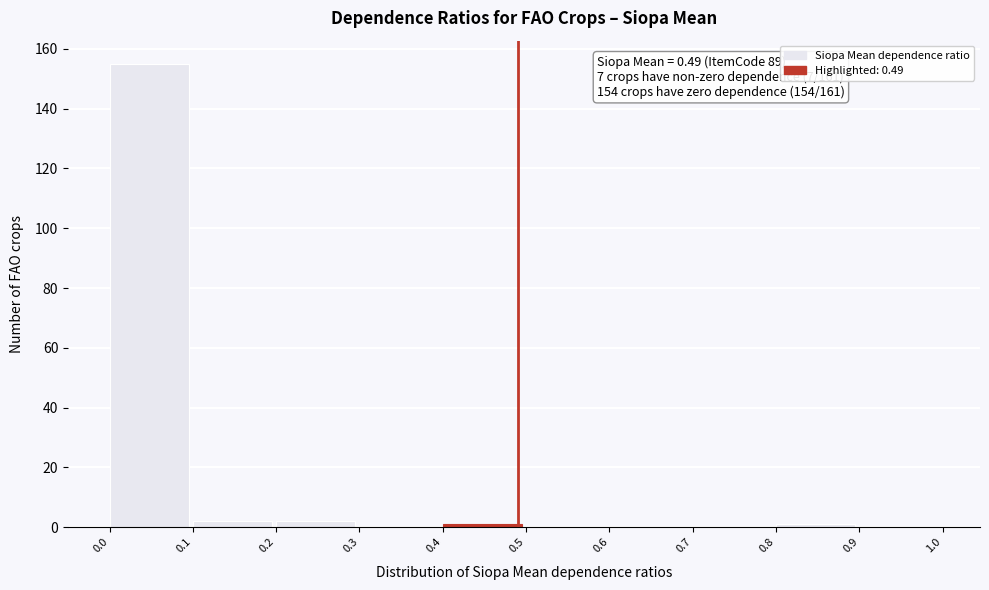

Which range on the x-axis has the tallest bar?

0.0 to 0.1